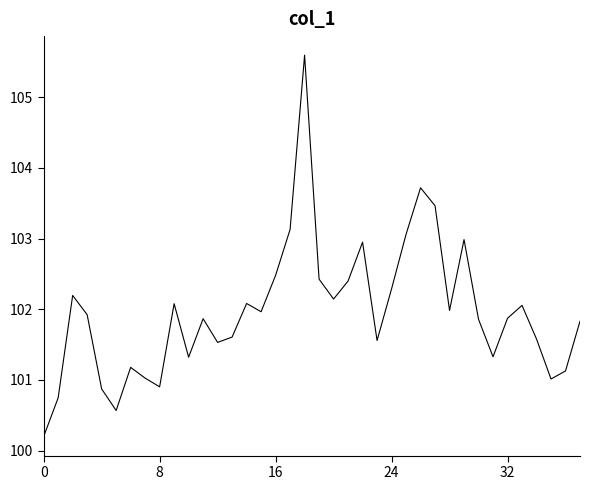

Reading left to right, transcribe all the data shown in this chart.

100.2	100.7	102.2	101.9	100.9	100.6	101.2	101.0	100.9	102.1	101.3	101.9	101.5	101.6	102.1	102.0	102.5	103.1	105.6	102.4	102.1	102.4	102.9	101.6	102.3	103.1	103.7	103.5	102.0	103.0	101.9	101.3	101.9	102.1	101.6	101.0	101.1	101.8